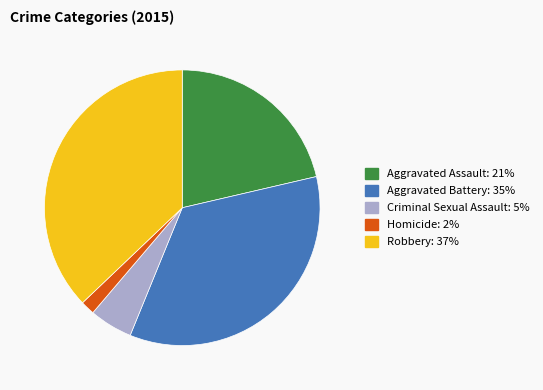

Combined, do Aggravated Battery and Aggravated Assault account for over 50%?

Yes